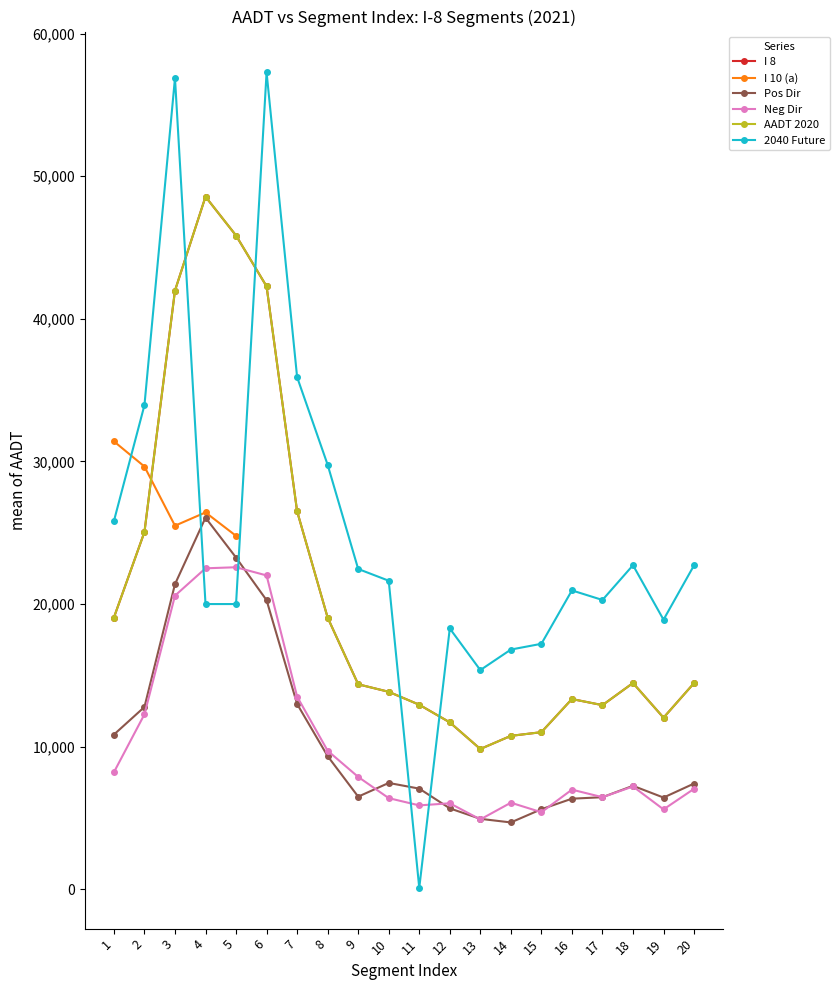

What is the difference between the maximum and minimum values in the Neg Dir series?

17684